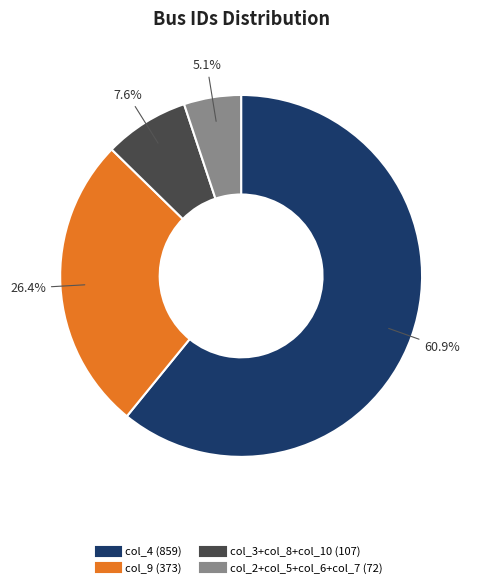

Does any single category account for the majority?

Yes